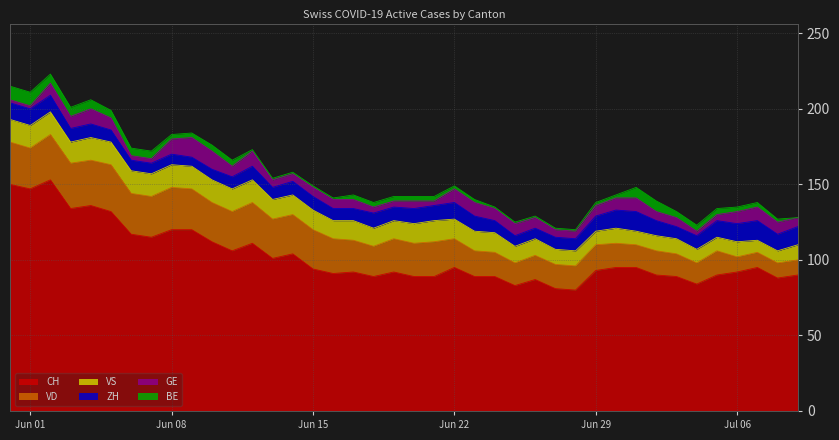

The value of CH at 4 is 136. True or false?

True